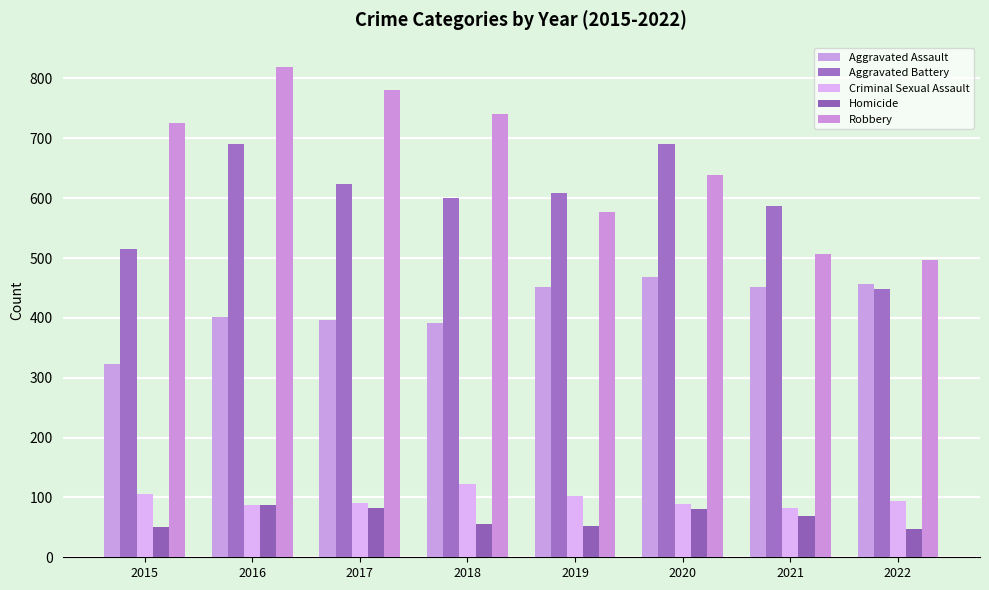

Reading left to right, transcribe all the data shown in this chart.

Aggravated Assault: 323	402	396	392	452	468	452	457
Aggravated Battery: 515	691	623	600	608	691	587	448
Criminal Sexual Assault: 105	87	90	122	102	89	82	94
Homicide: 50	87	82	56	53	81	69	47
Robbery: 726	819	780	741	577	639	506	496